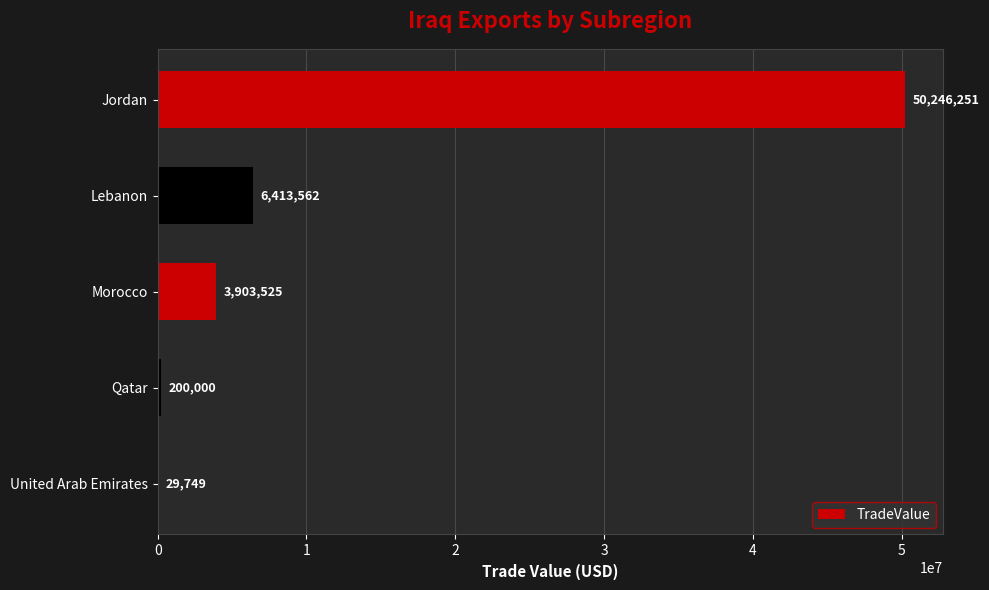

What is the sum of all values?

60793087